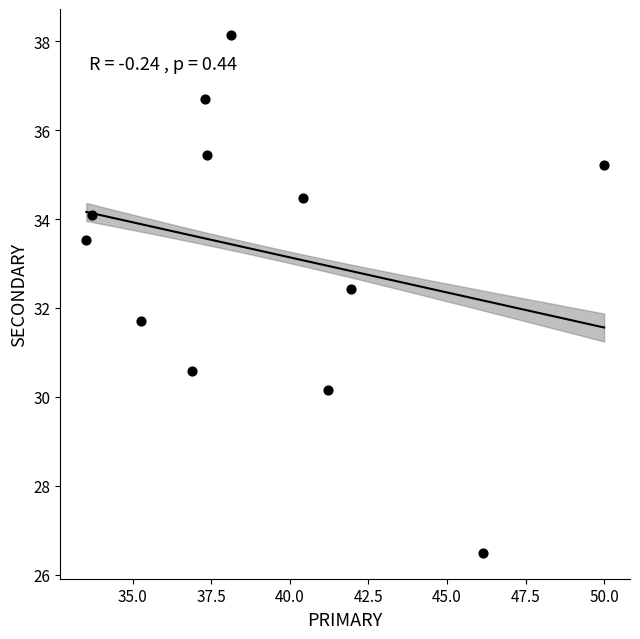

What is the range of Y values (max minus min)?

11.6